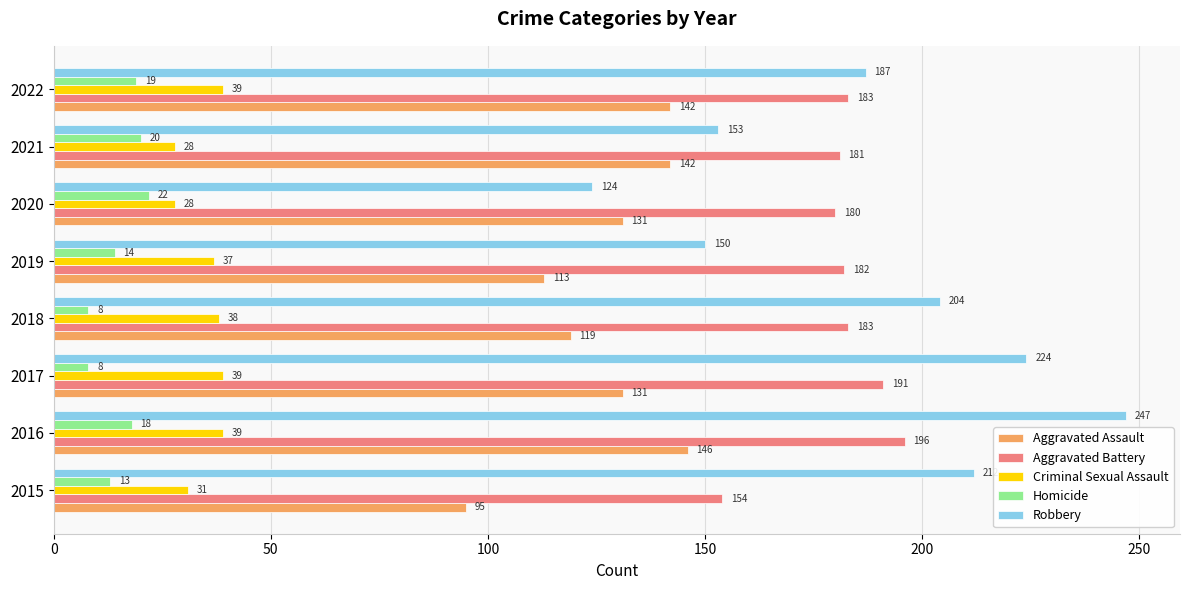

Which series has the largest range (max minus min)?

Robbery